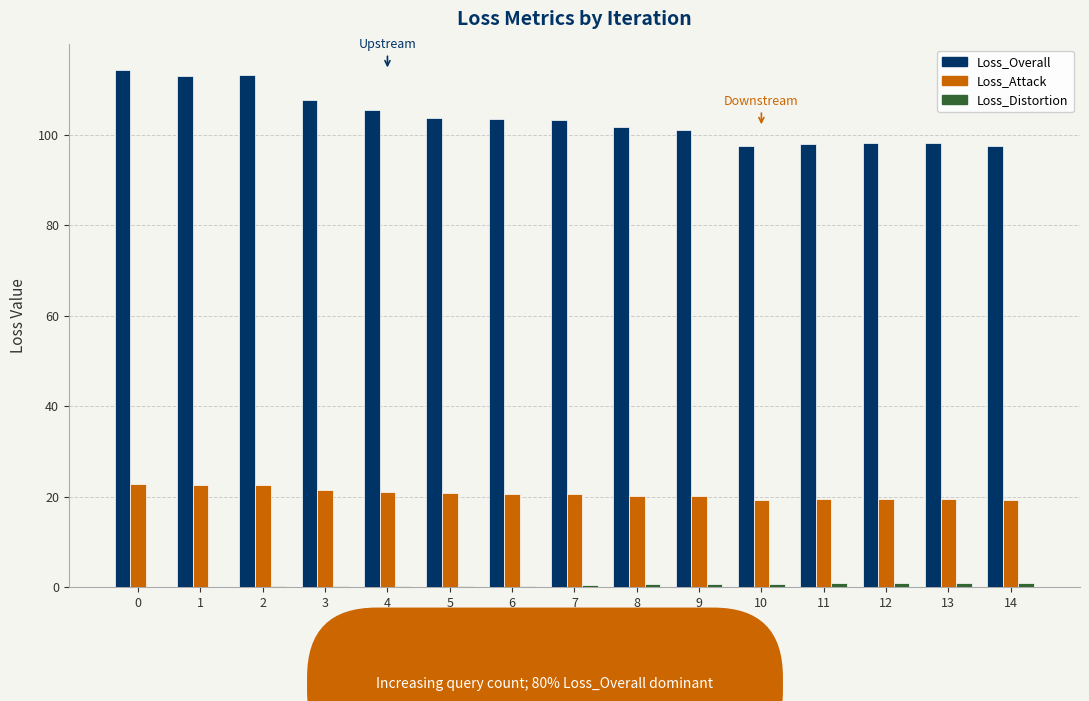

How many values in the Loss_Overall series exceed 103?

8